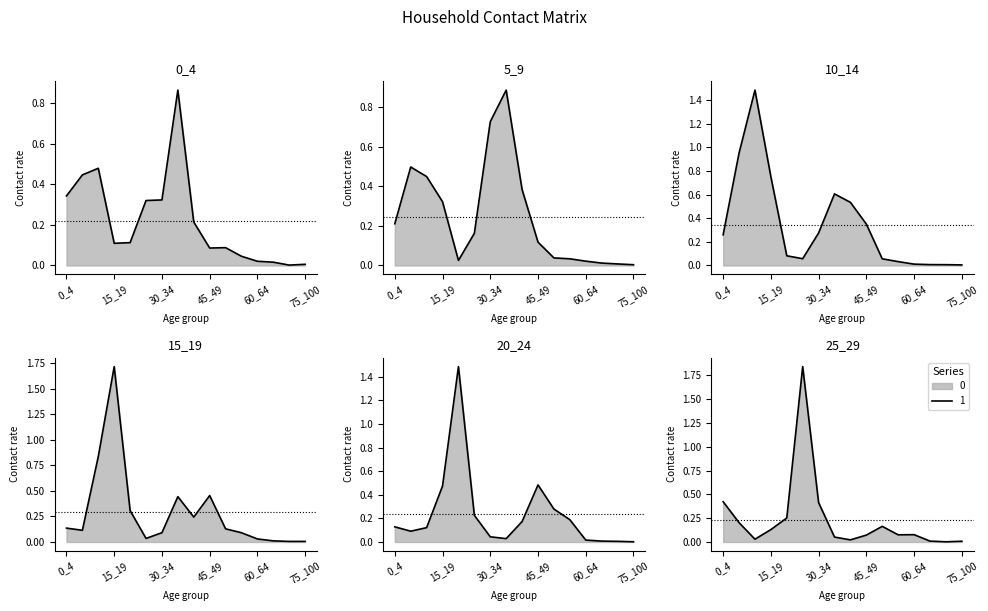

How many times do 5_9 and 15_19 cross each other?

5